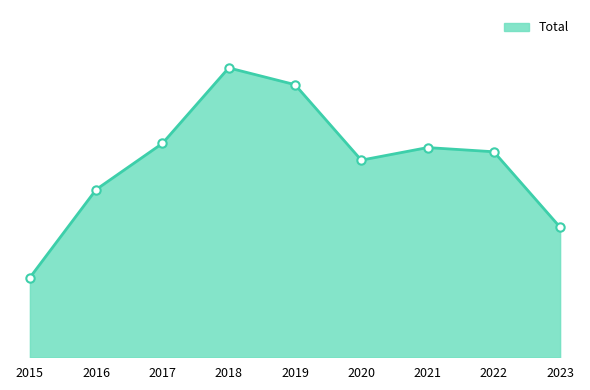

At which category does the data reach its first local valley?

2020